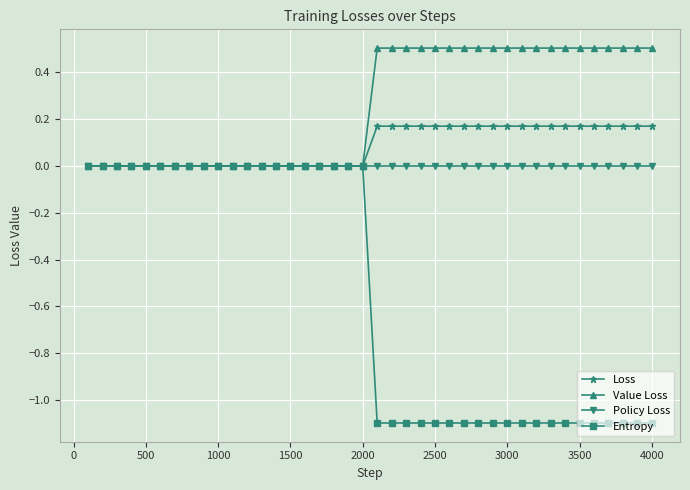

Which series has the largest total across all categories?

Value Loss